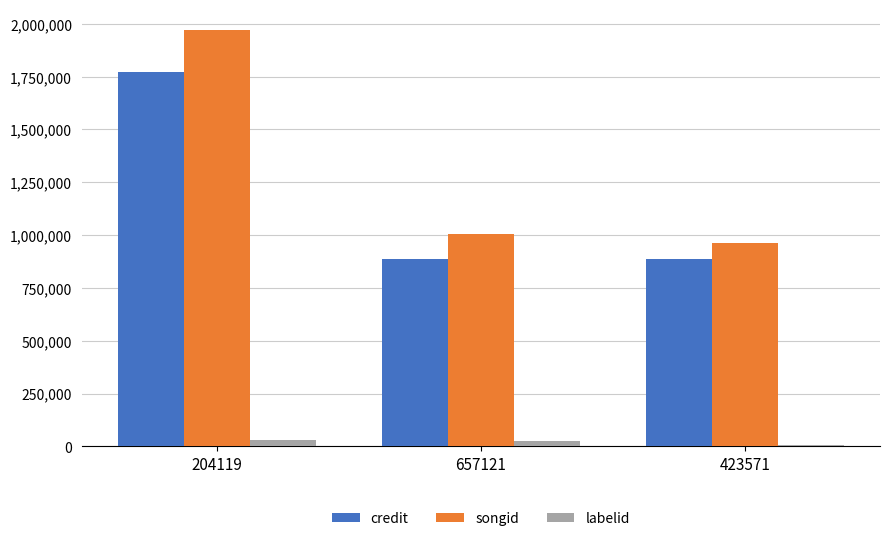

What is the difference between the credit values at 657121 and 423571?

16